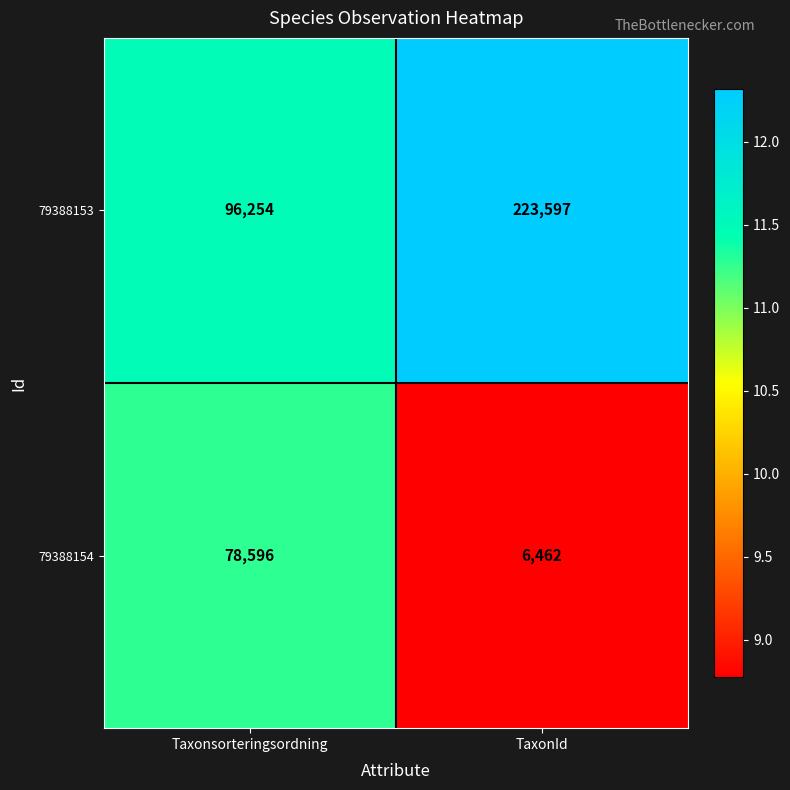

What is the sum of the 79388153 values at TaxonId and Taxonsorteringsordning?

319851